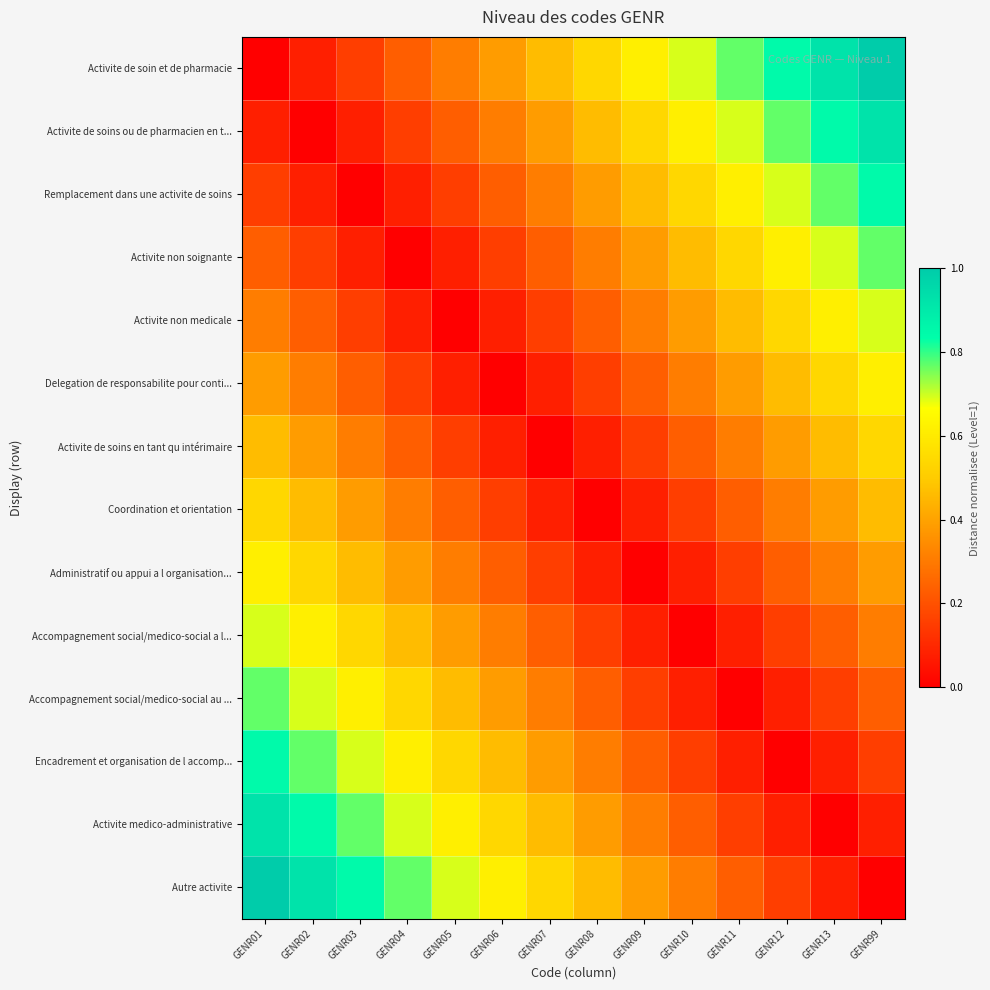

What is the total value across all series at GENR12?

5.3